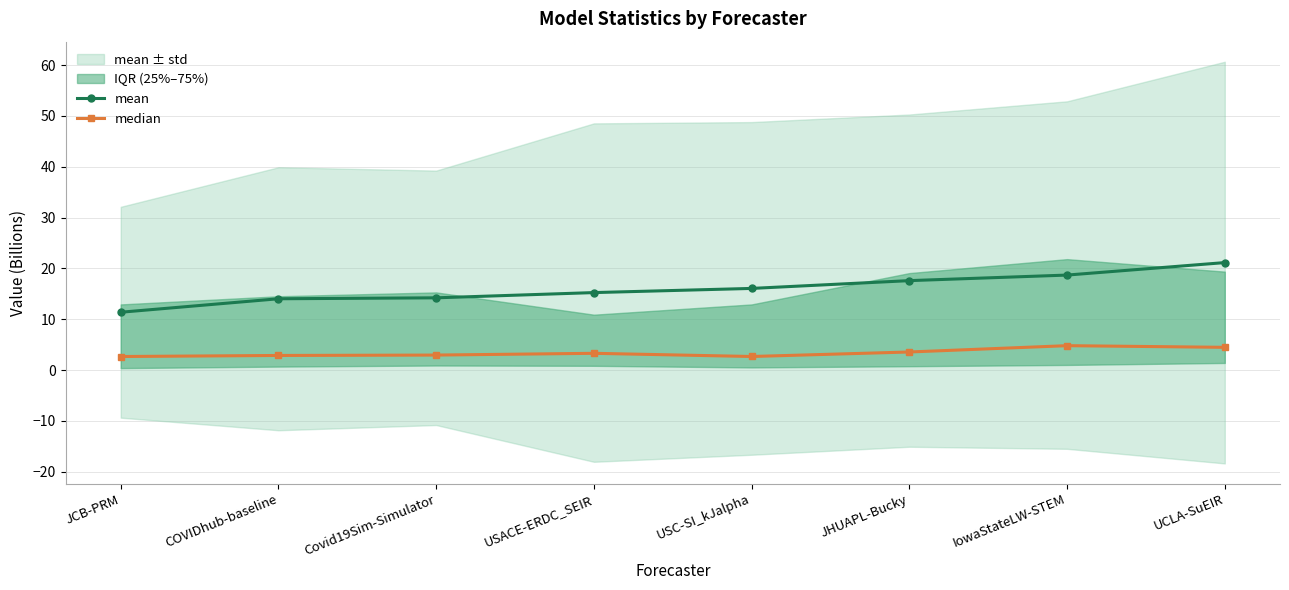

The median series shows 2.9 at COVIDhub-baseline. True or false?

True